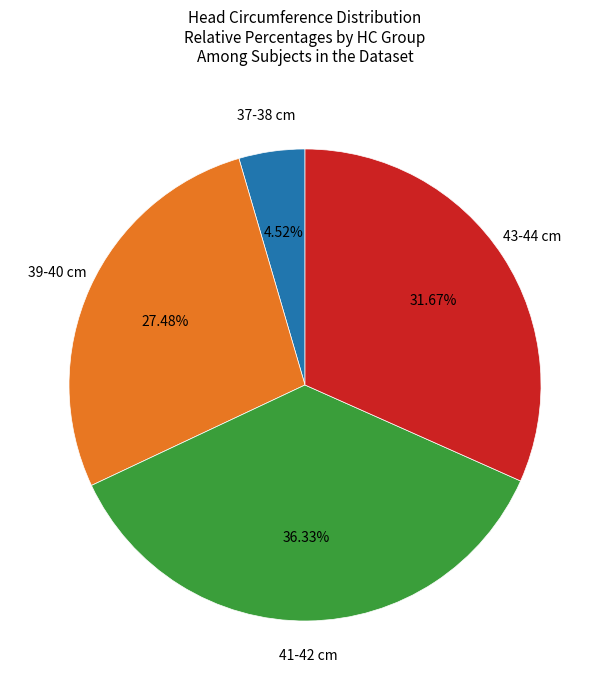

Is there any slice that represents more than half of the pie?

No